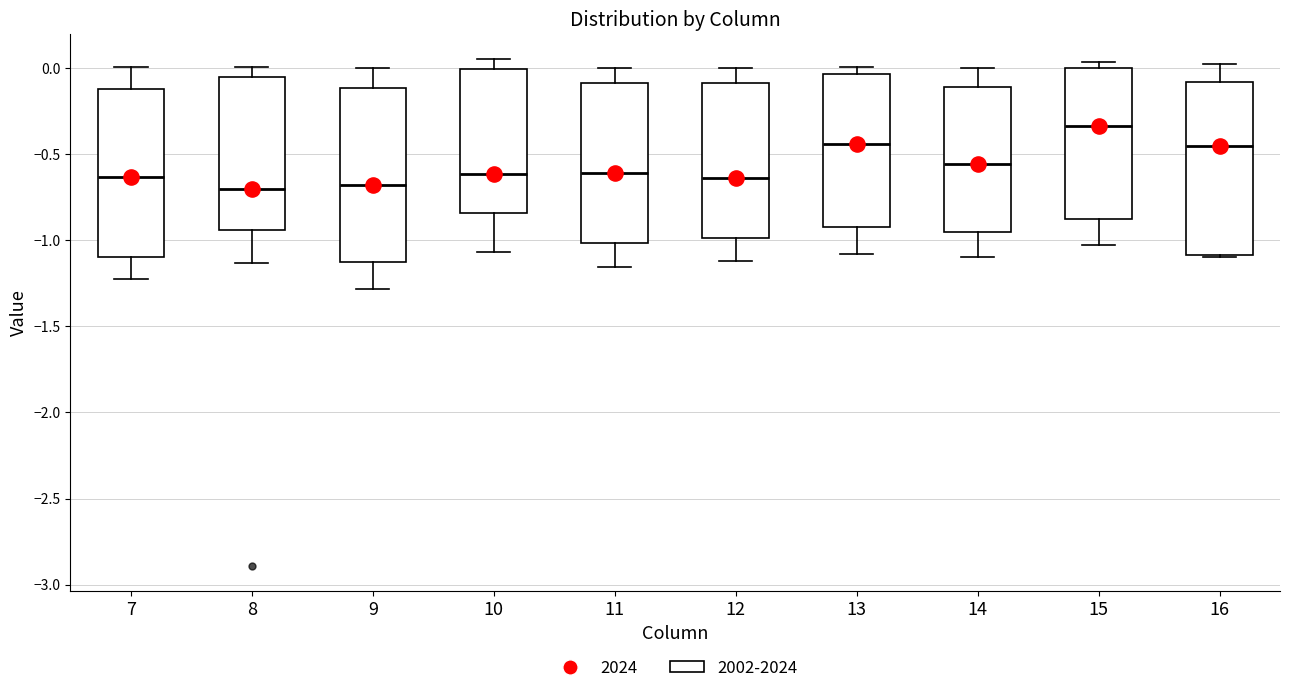

Reading left to right, read every box against the y-axis: the position of its median line, the range the box covers, and the ends of its whiskers. The values are not printed on the chart, so give them approximately, as read against the axis.

7: median -0.65, box -1.10 to -0.10, whiskers -1.25 to 0.00
8: median -0.70, box -0.95 to -0.05, whiskers -1.15 to 0.00
9: median -0.70, box -1.15 to -0.10, whiskers -1.30 to 0.00
10: median -0.60, box -0.85 to 0.00, whiskers -1.05 to 0.05
11: median -0.60, box -1.00 to -0.10, whiskers -1.15 to 0.00
12: median -0.65, box -1.00 to -0.10, whiskers -1.10 to 0.00
13: median -0.45, box -0.90 to -0.05, whiskers -1.10 to 0.00
14: median -0.55, box -0.95 to -0.10, whiskers -1.10 to 0.00
15: median -0.35, box -0.90 to 0.00, whiskers -1.05 to 0.05
16: median -0.45, box -1.10 to -0.10, whiskers -1.10 to 0.00